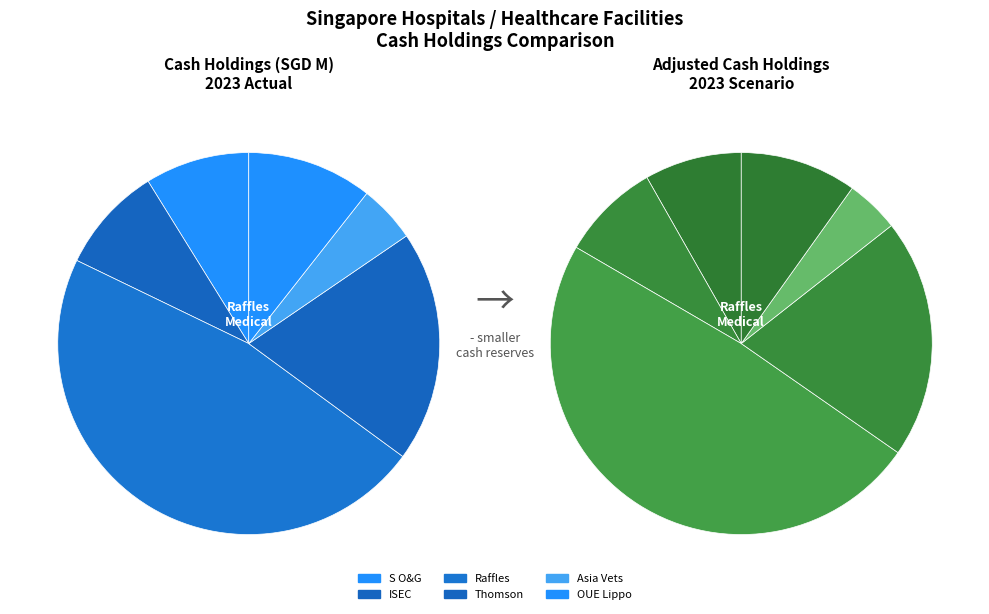

Approximately how many times larger is the value at Asia Vets Holdings Ltd. compared to Raffles Medical Group Ltd?

0.1